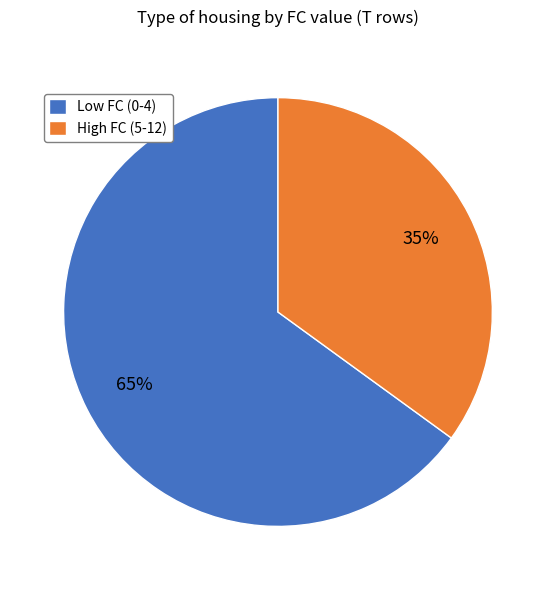

To the nearest percent, what is the average slice percentage?

50%